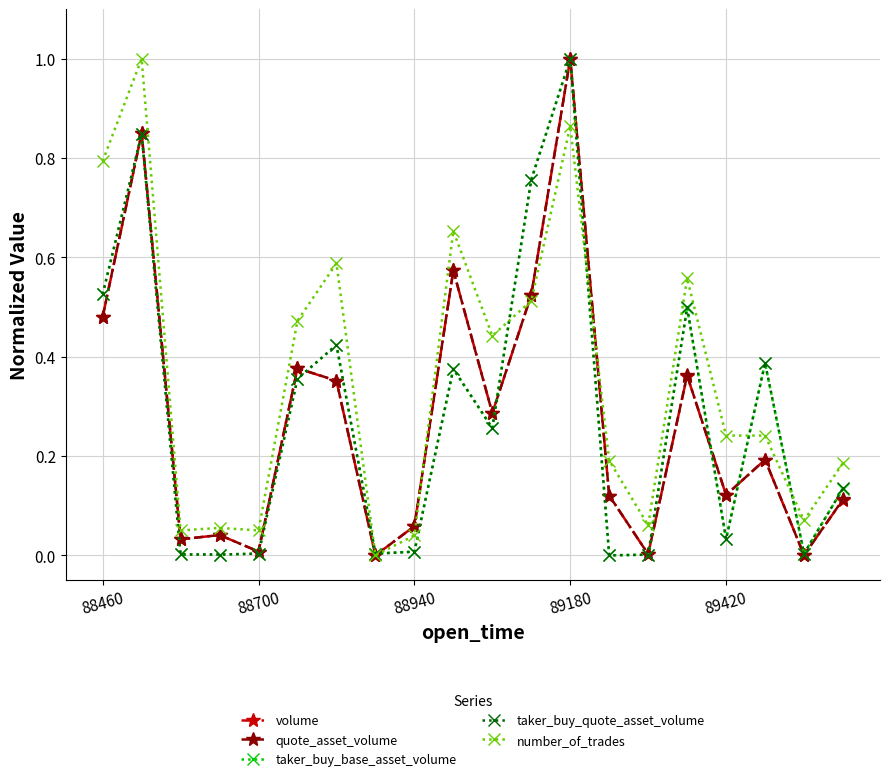

After their last crossing, which series has the higher values: taker_buy_base_asset_volume or quote_asset_volume?

taker_buy_base_asset_volume